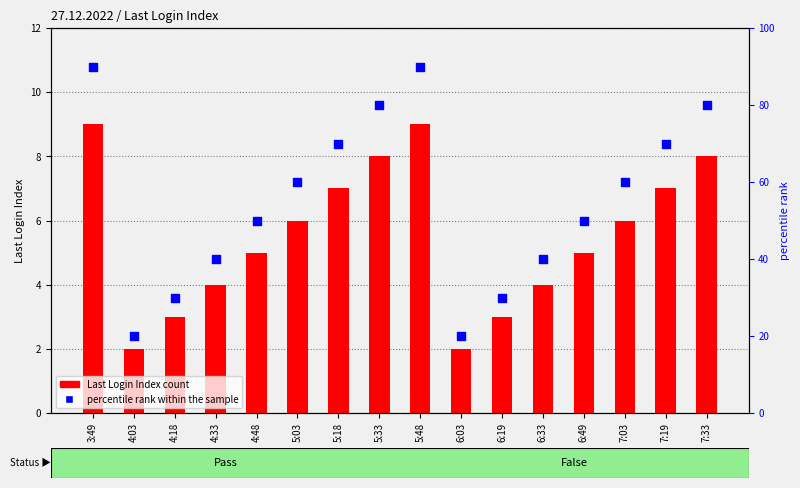

Which series contains the highest Y value?

percentile rank within the sample